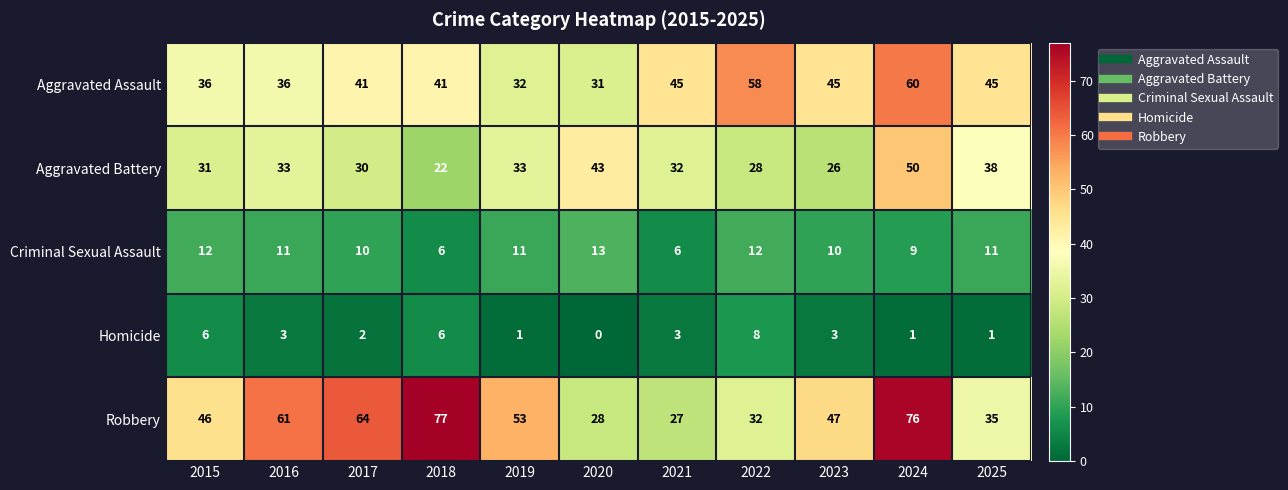

At which category does the chart reach its peak across all series?

2018